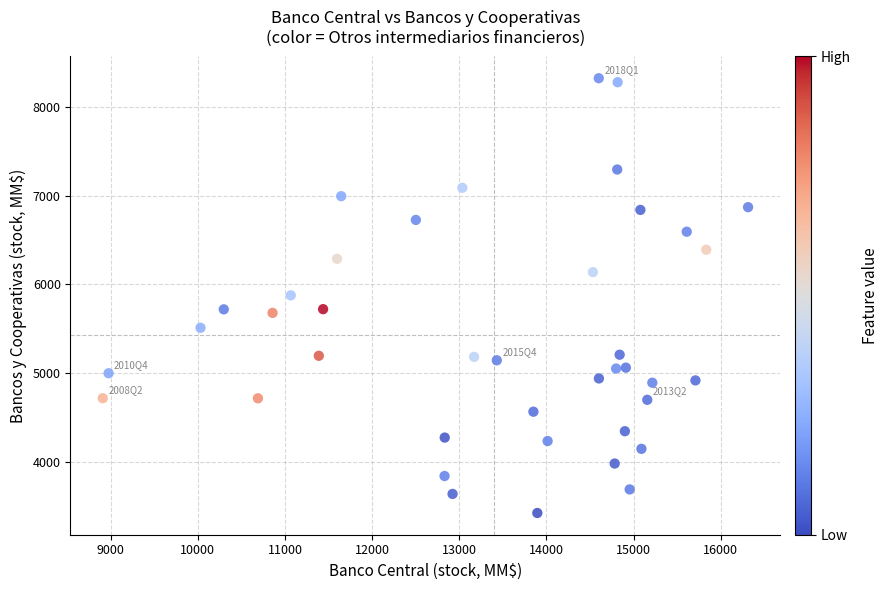

What is the range of X values (max minus min)?

7407